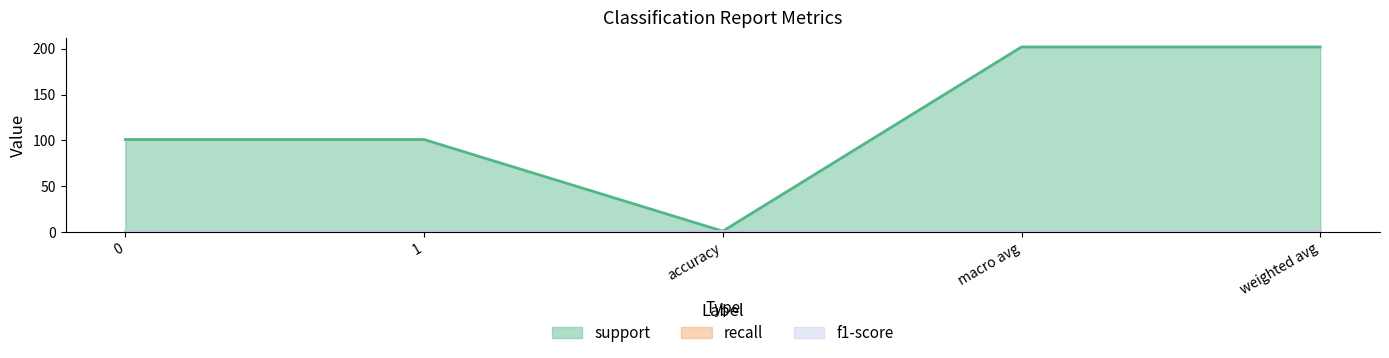

What is the label of the 3rd point from the left?

accuracy